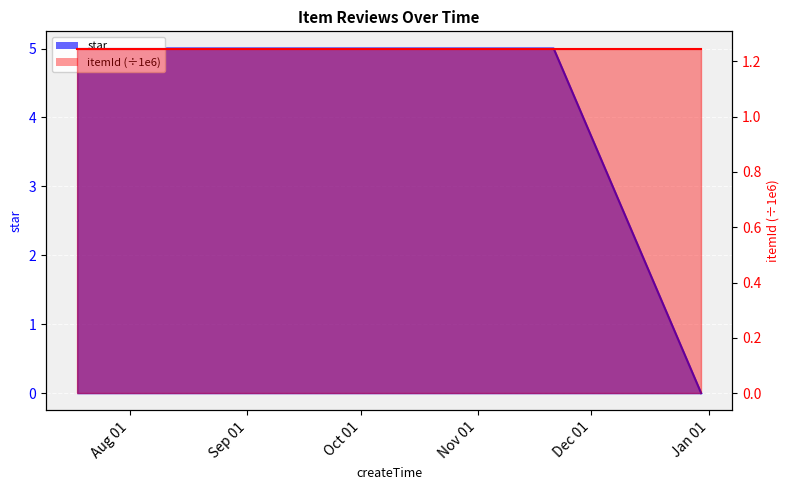

True or false: the data has more than 2 interior local peaks.

False